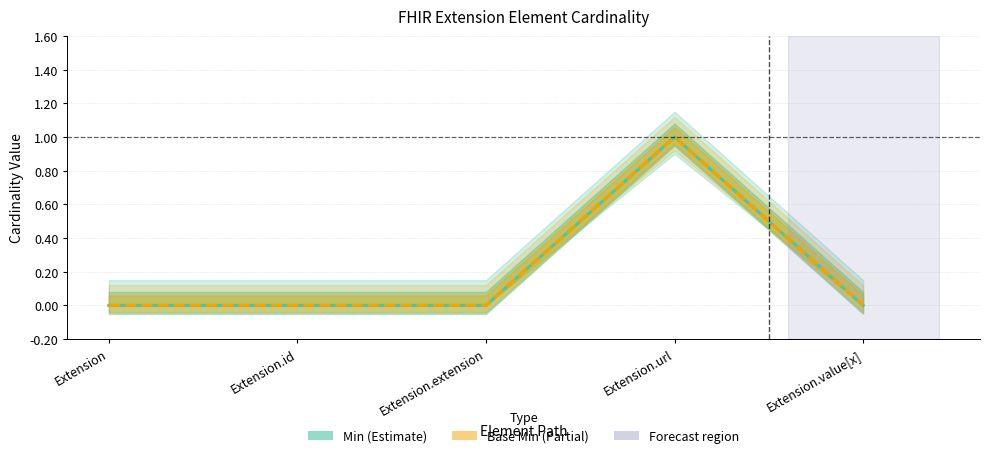

At which category does Base Min reach its first local peak?

Extension.url